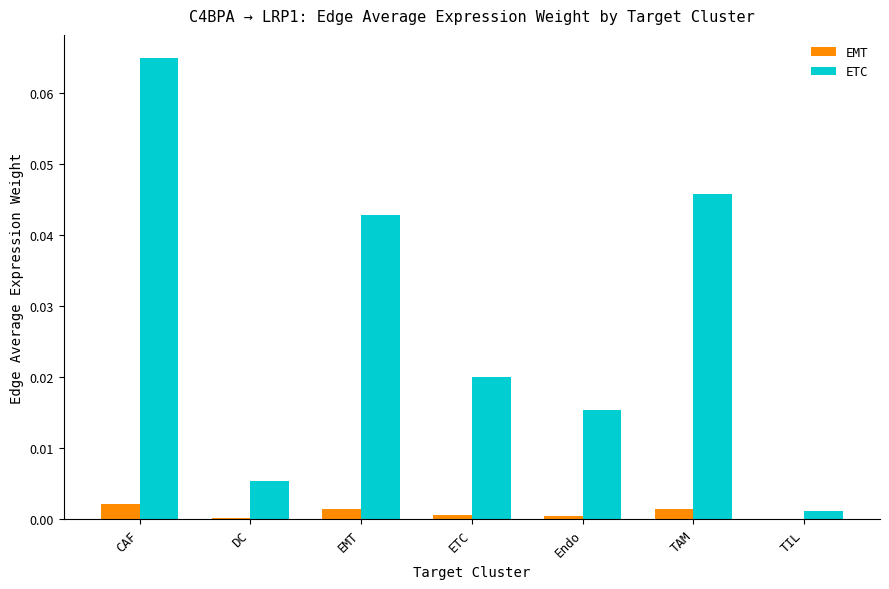

Which category has the highest value across all series?

CAF